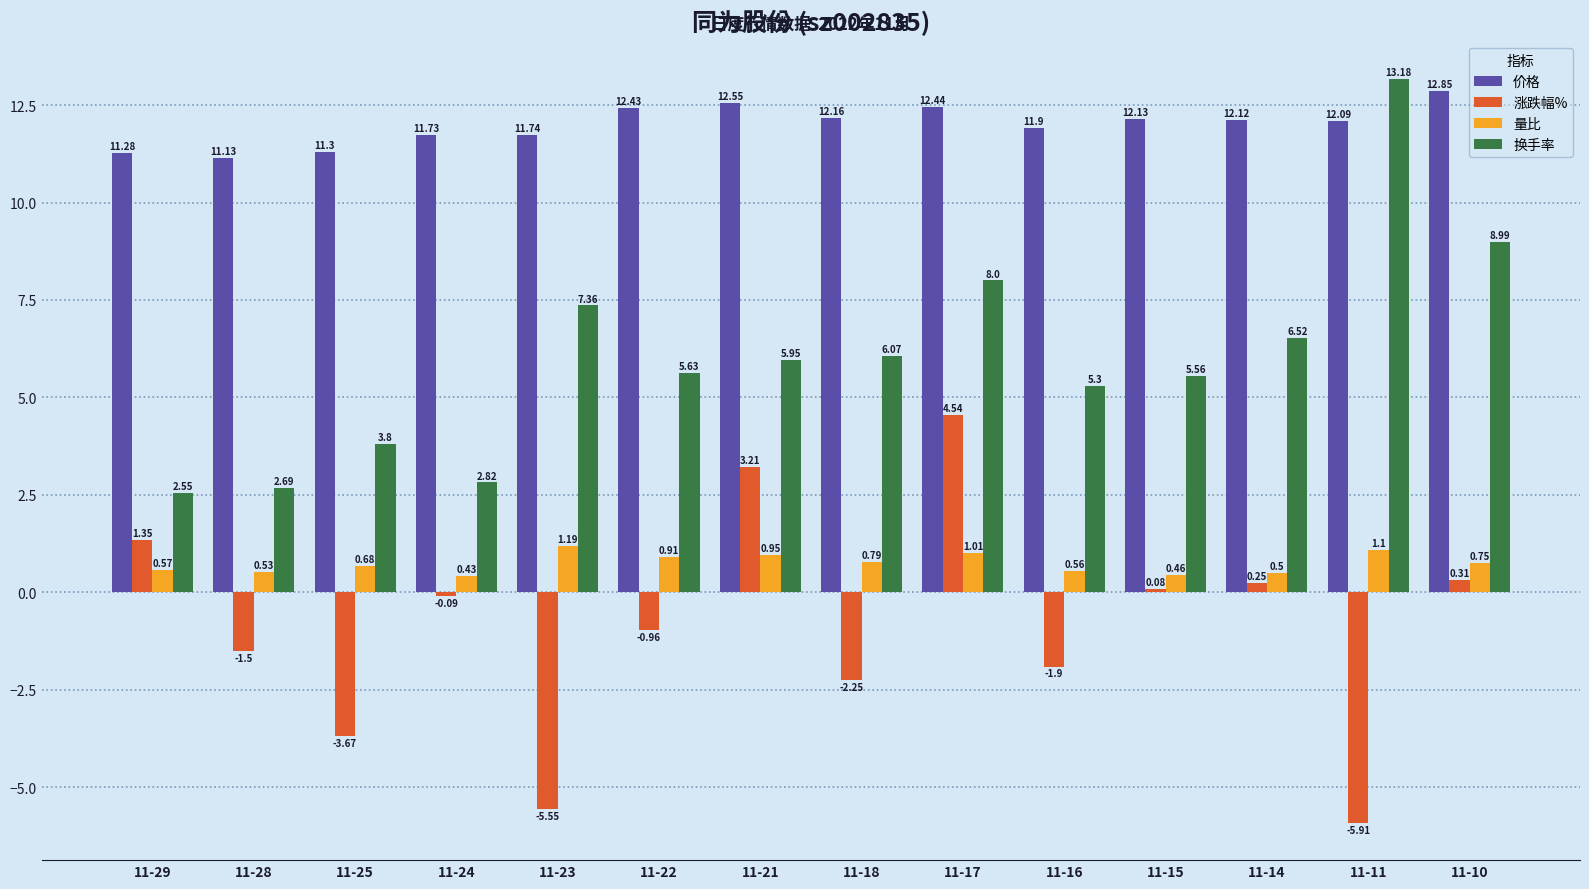

Count the number of categories in the chart.

14